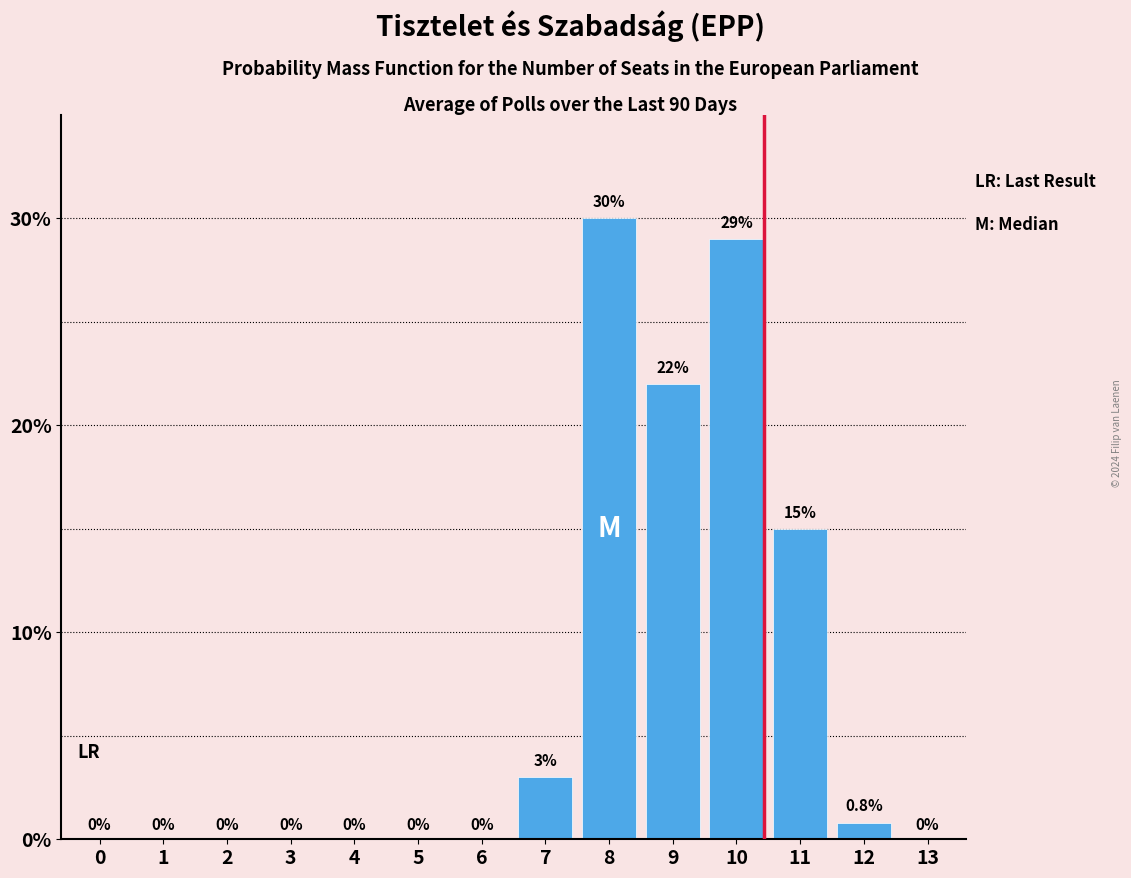

At which label is the value closest to 15?

11